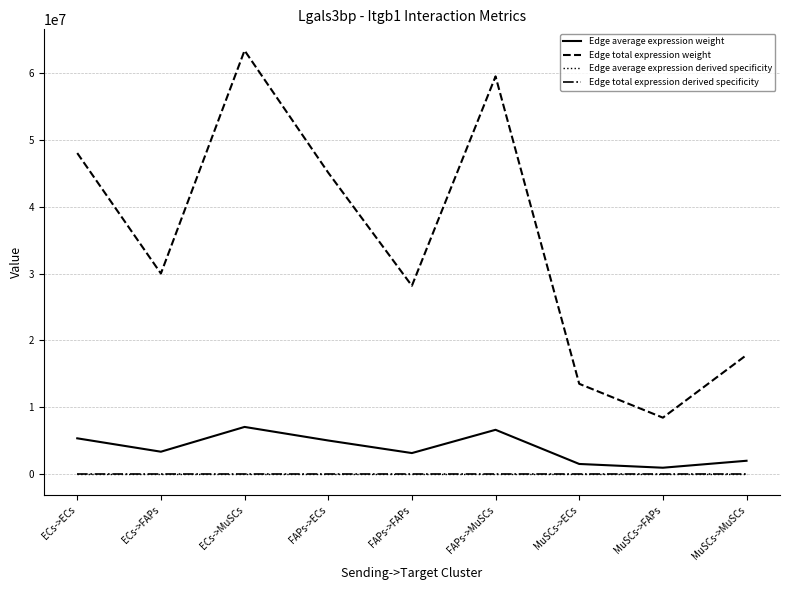

True or false: Edge total expression derived specificity and Edge total expression weight intersect in this chart.

False